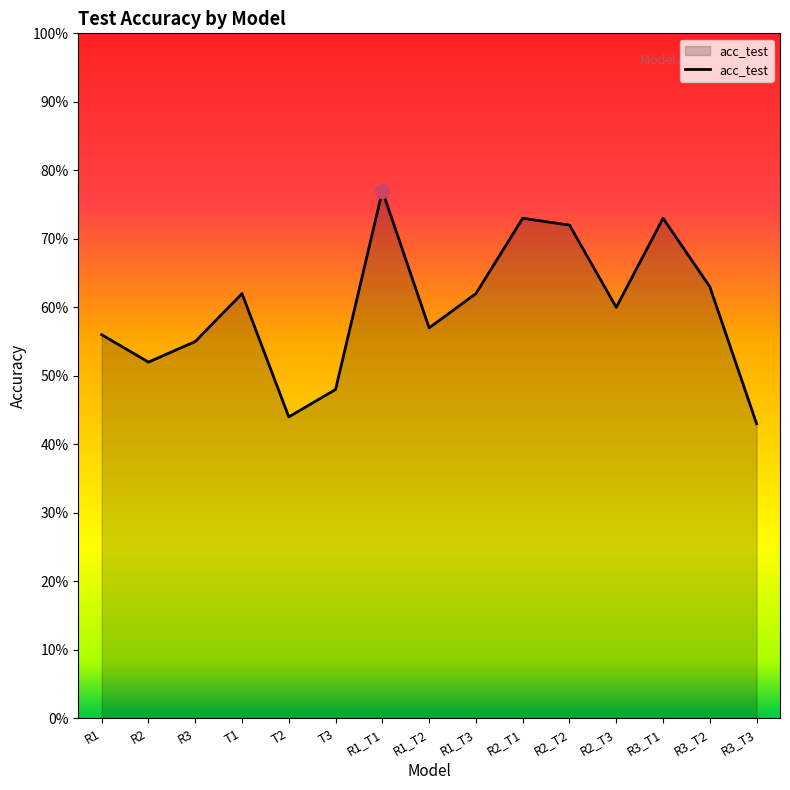

What is the difference between the second highest and second lowest values?

0.3